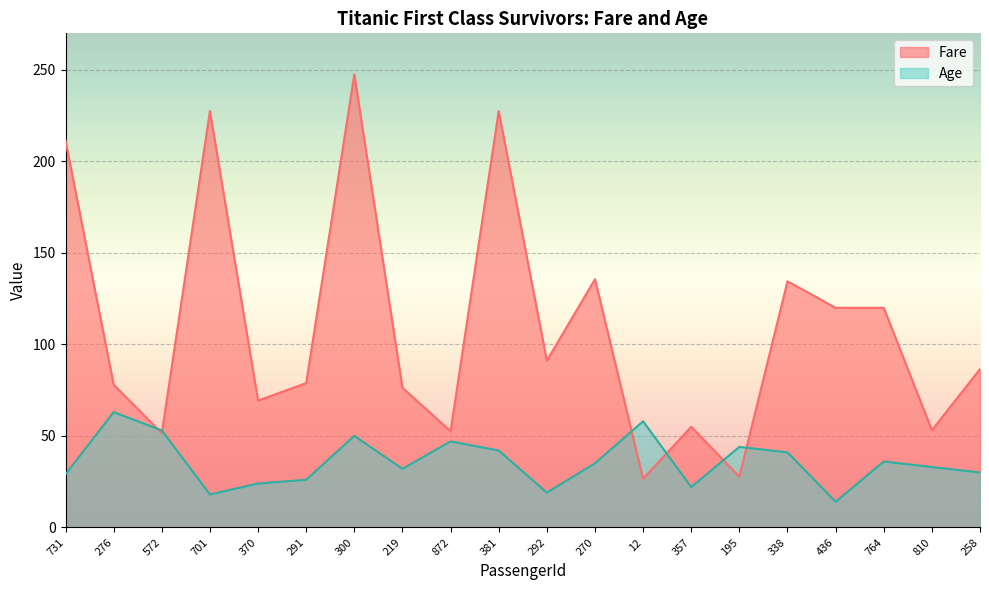

Which series changed the most between 572 and 357?

Age